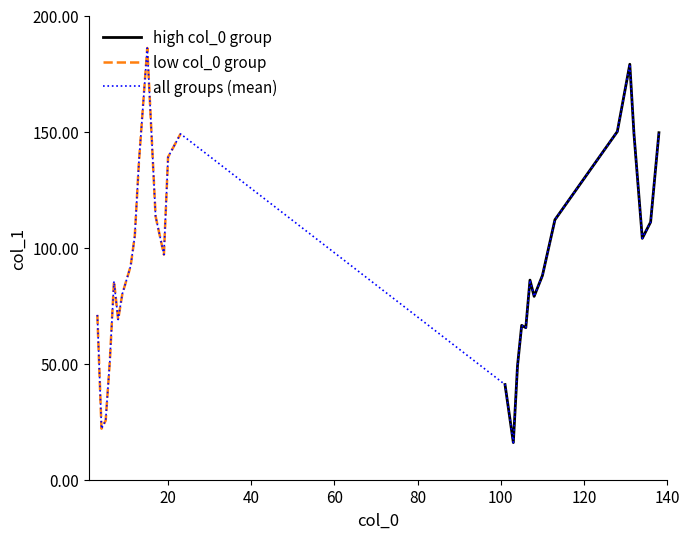

Read the value at 106.

65.5